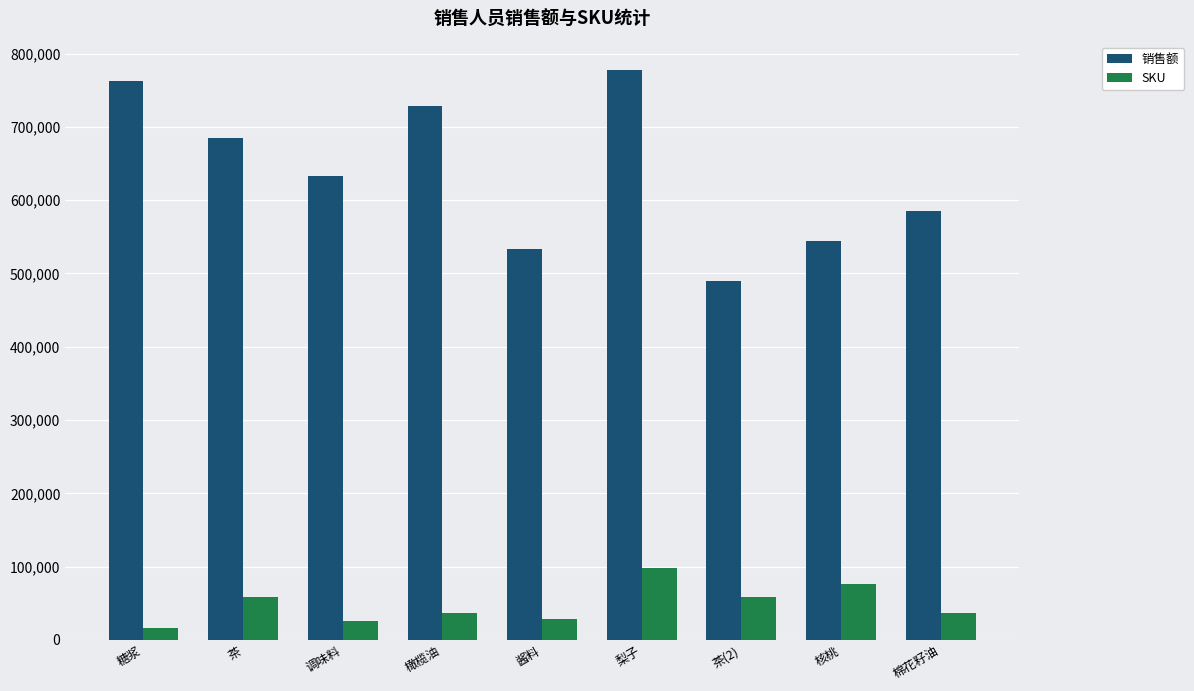

What position from the left is 调味料?

3